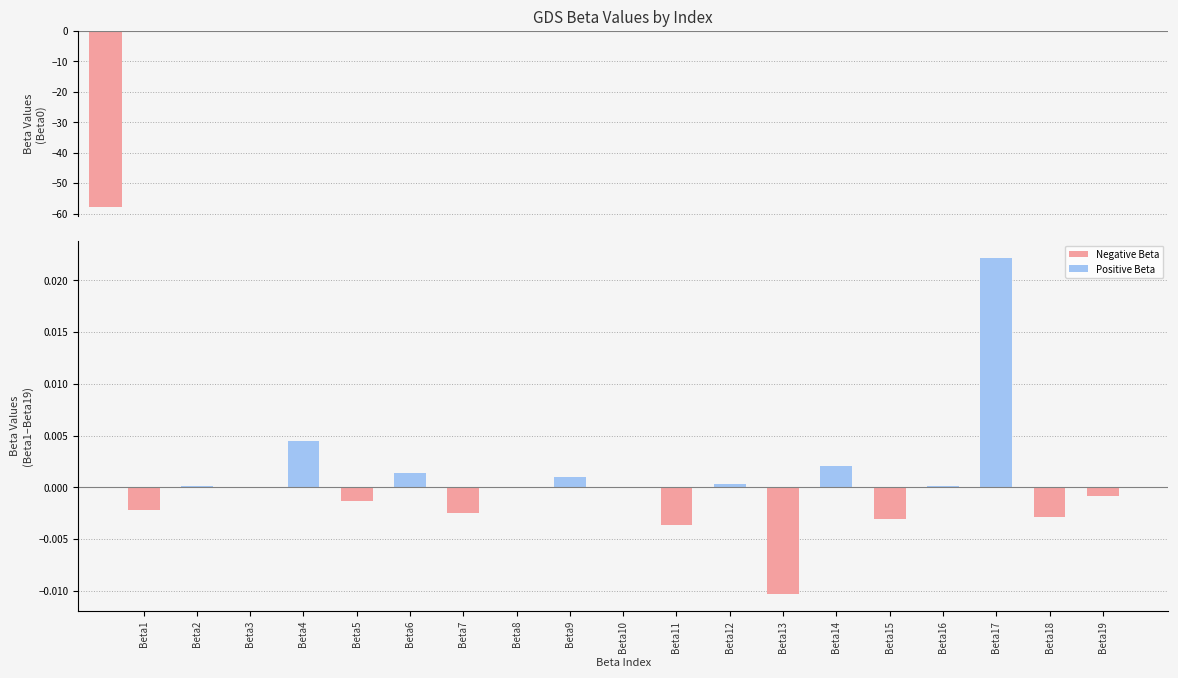

How many values are below zero?

11